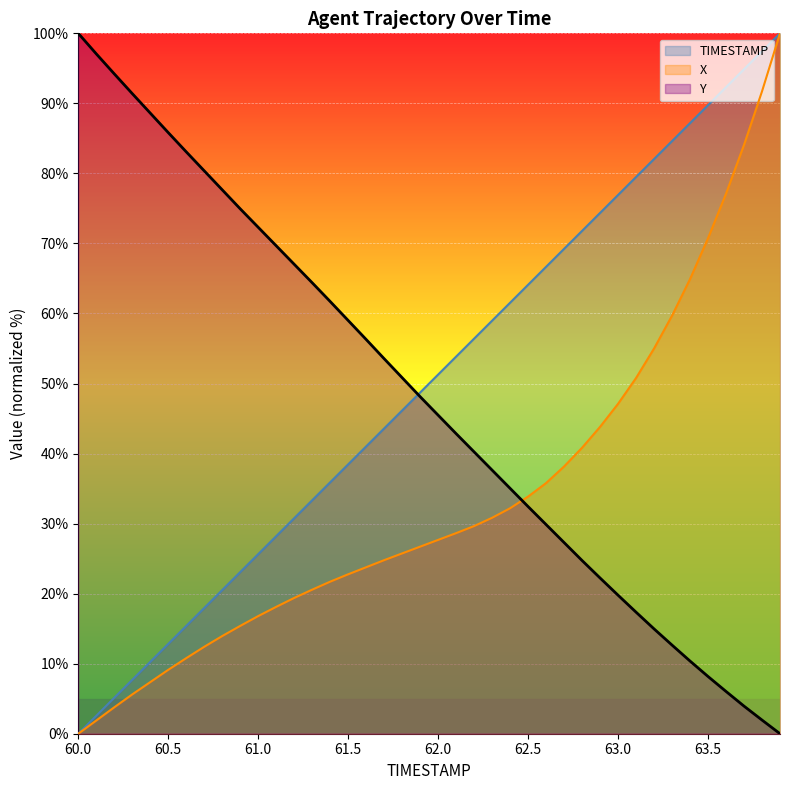

What is the difference between the second highest and second lowest values in the Y series?

95.1